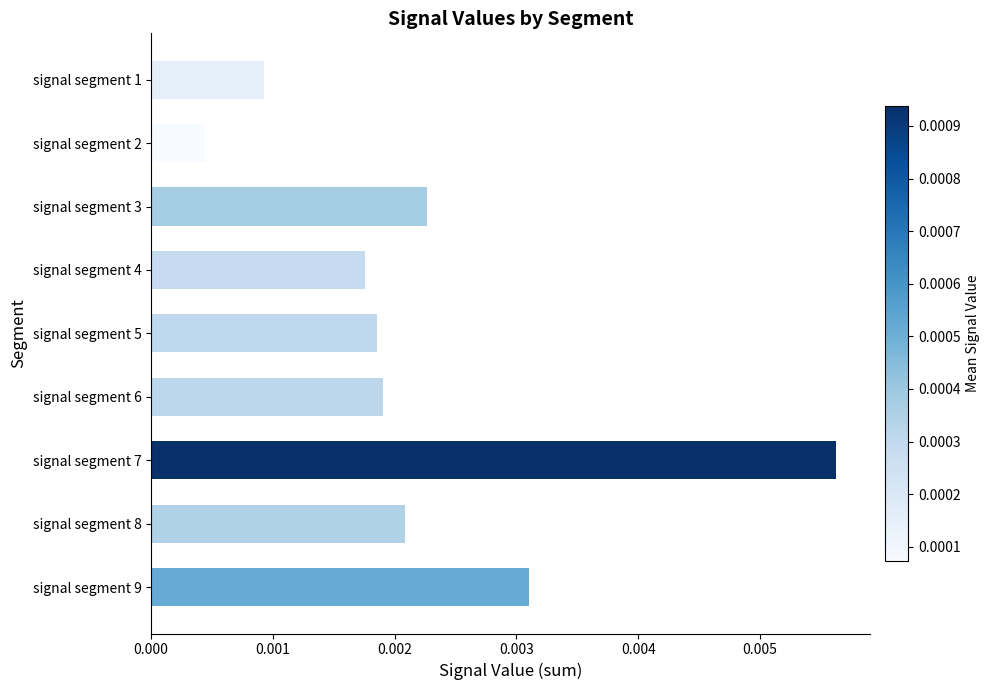

Which category has the highest value across all series?

signal segment 7